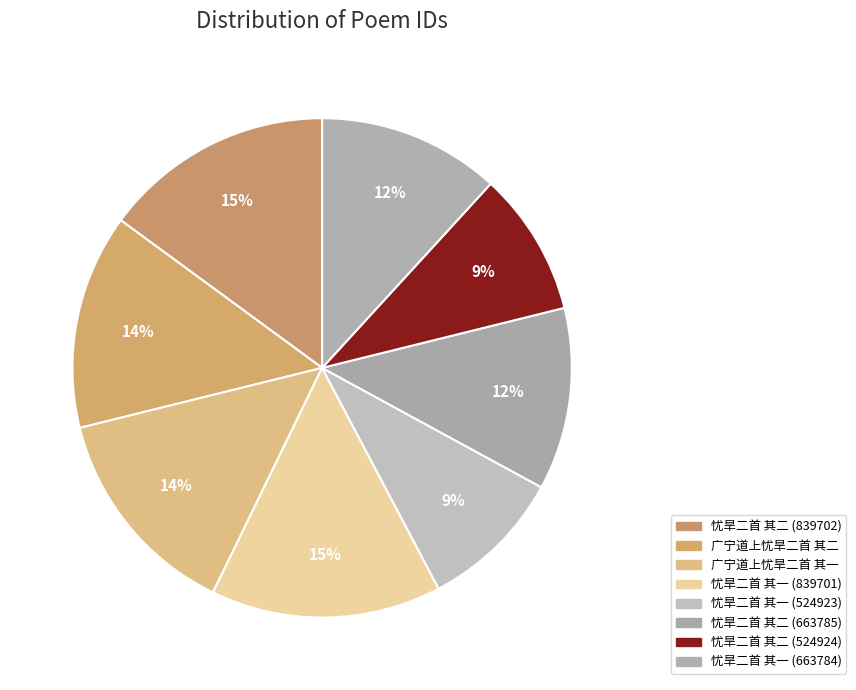

What percentage do 忧旱二首 其二 (663785) and 广宁道上忧旱二首 其一 together represent?

25.7%